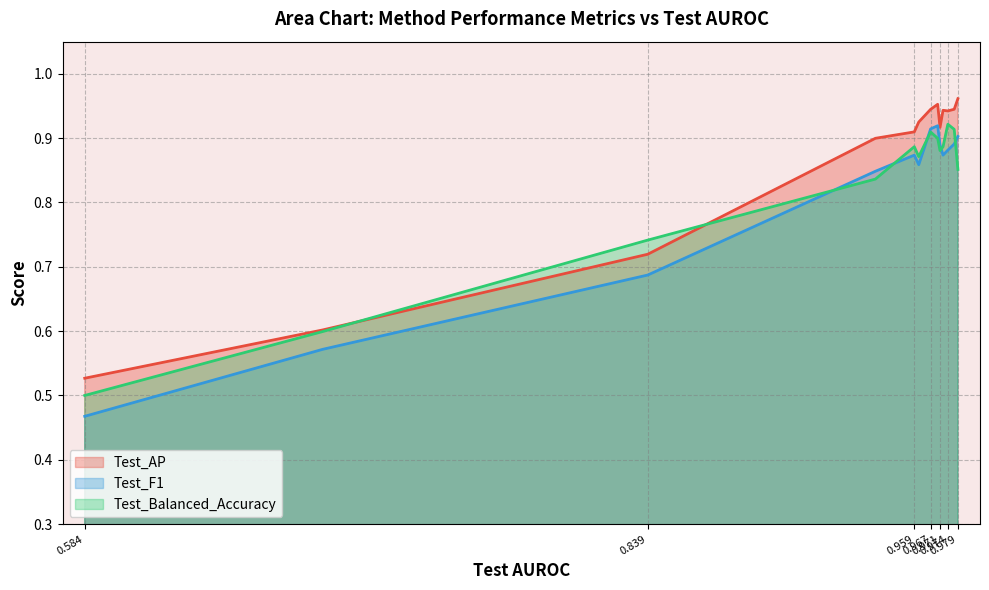

Which series has the largest range (max minus min)?

Test_F1